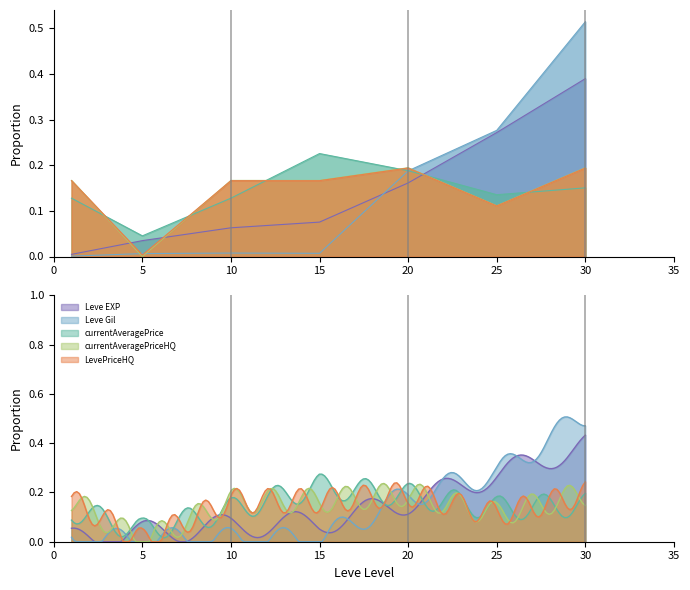

How many interior local valleys does the currentAveragePrice series have?

2